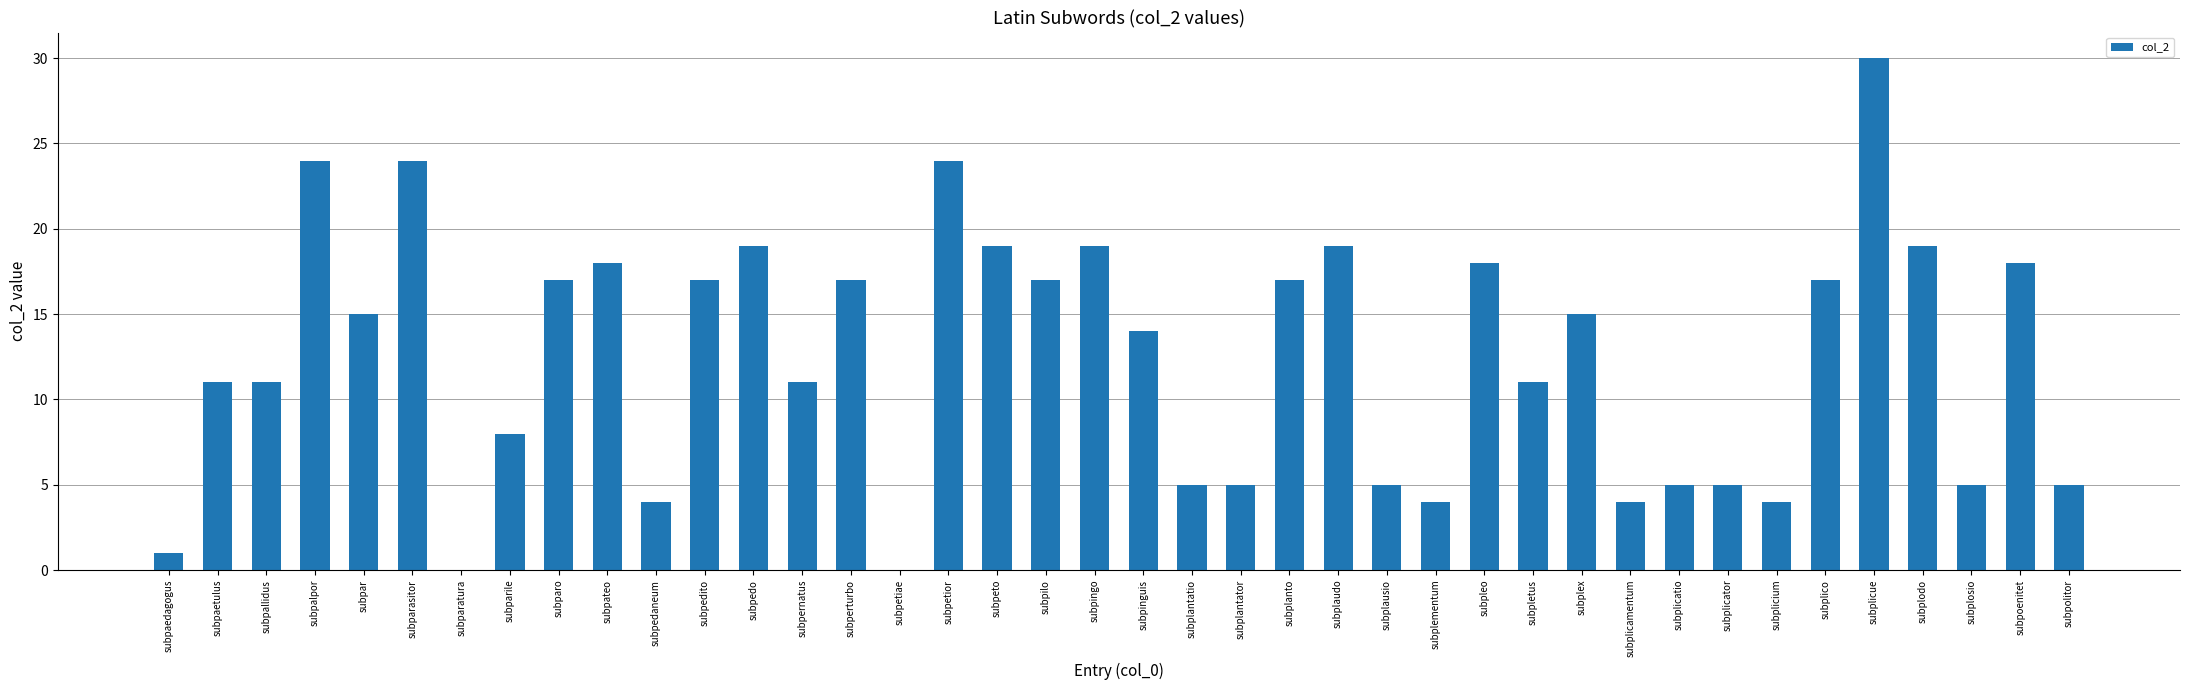

The chart shows a value of 17 at subpilo. True or false?

True